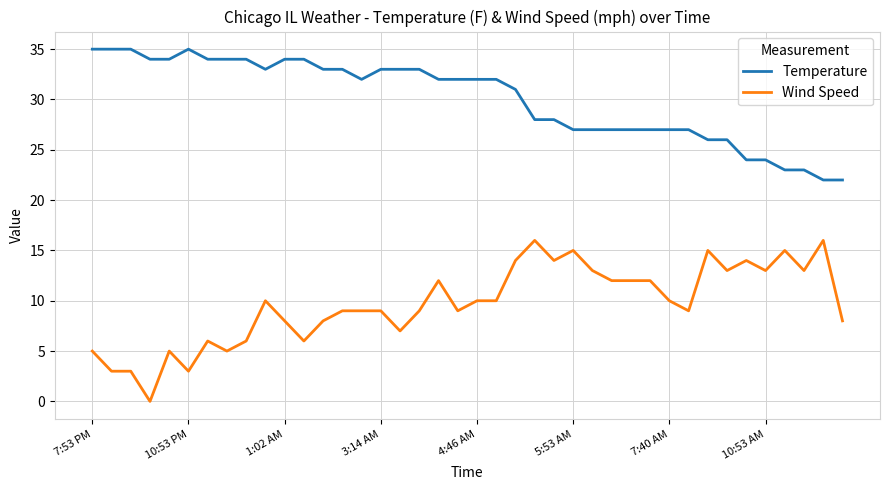

What is the difference between the maximum and minimum values in the Wind Speed series?

16